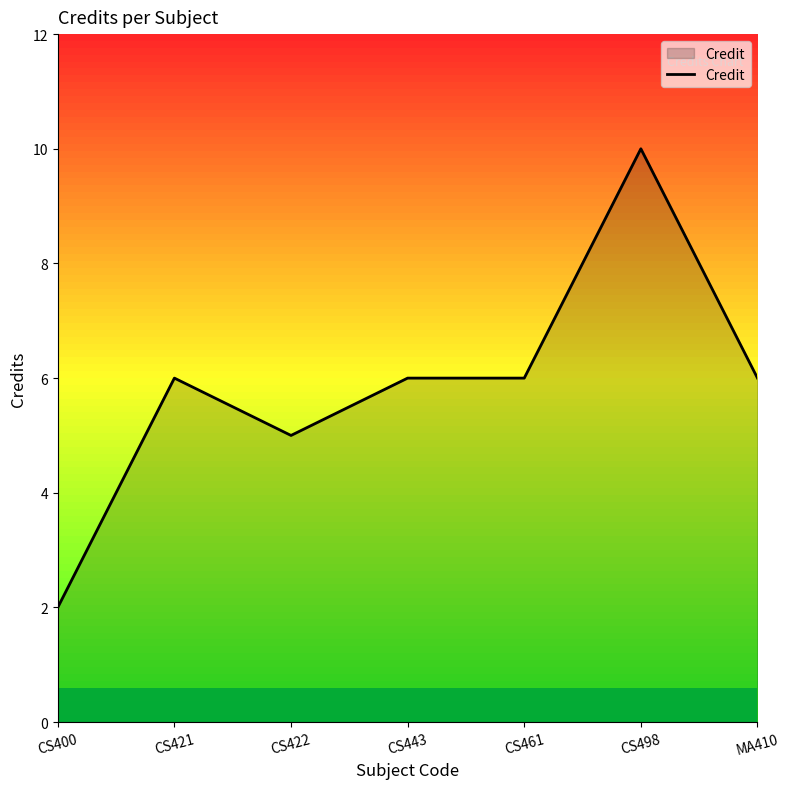

Which label corresponds to the smallest value in the chart?

CS400